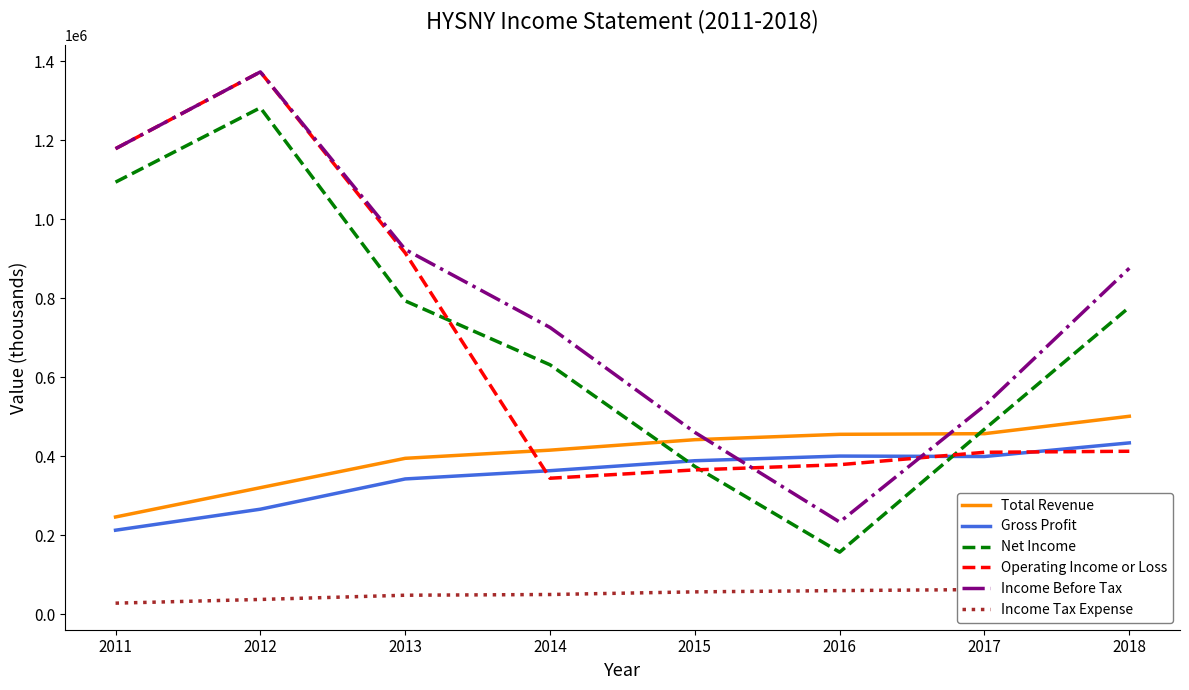

At which label is Operating Income or Loss closest to 858500?

2013